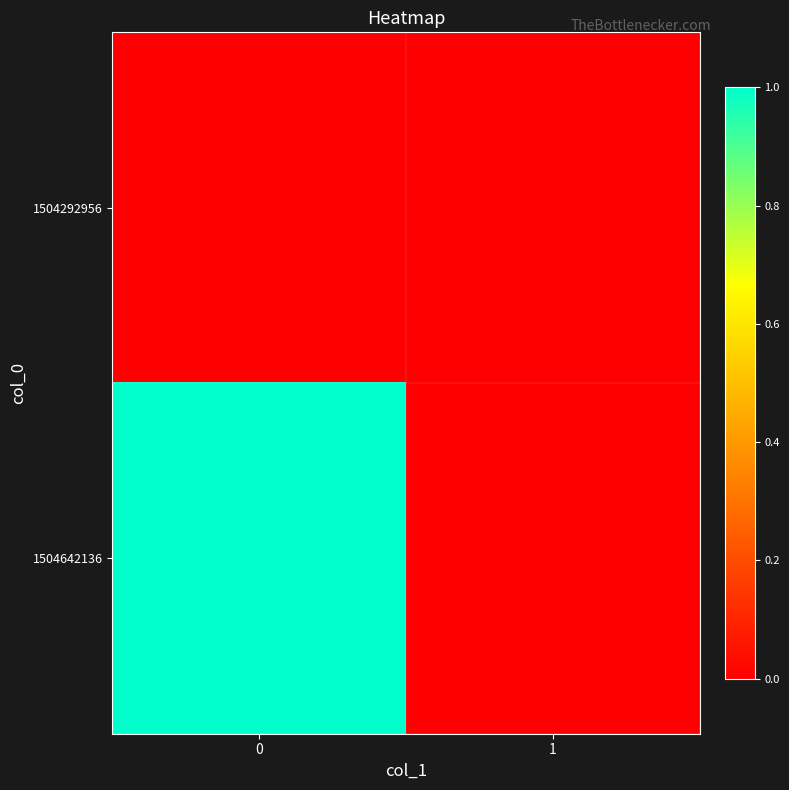

Reading left to right, what are all the values shown in this chart?

1504292956: 0=0	1=0
1504642136: 0=1	1=0